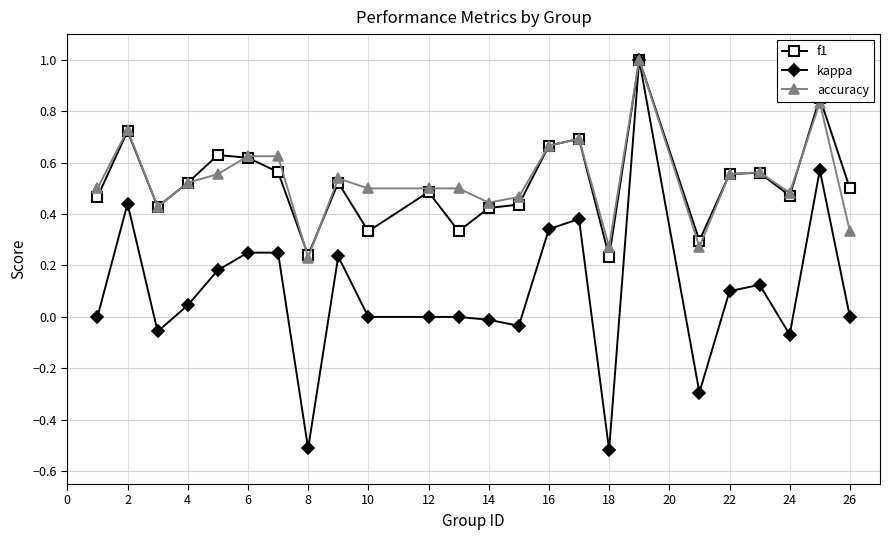

What is the minimum value for kappa?

-0.5